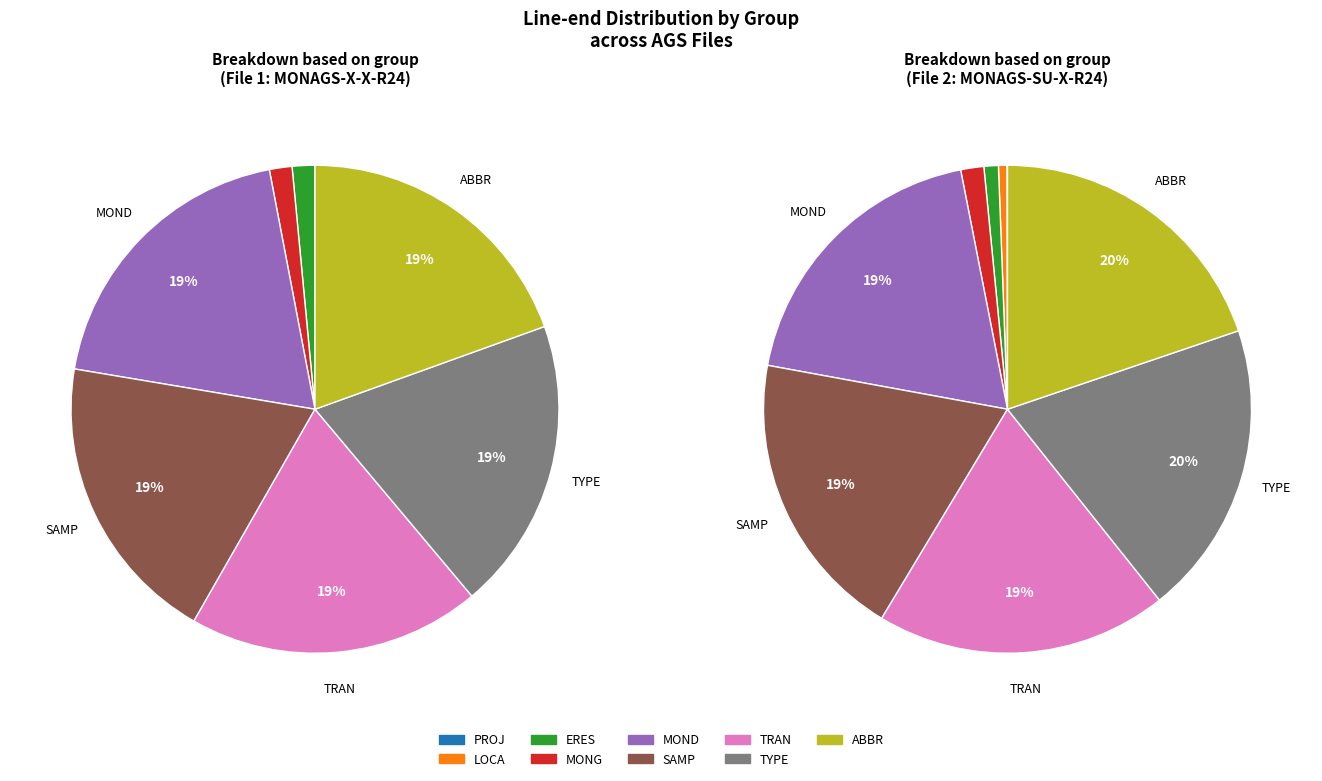

Is there any slice that represents more than half of the pie?

No